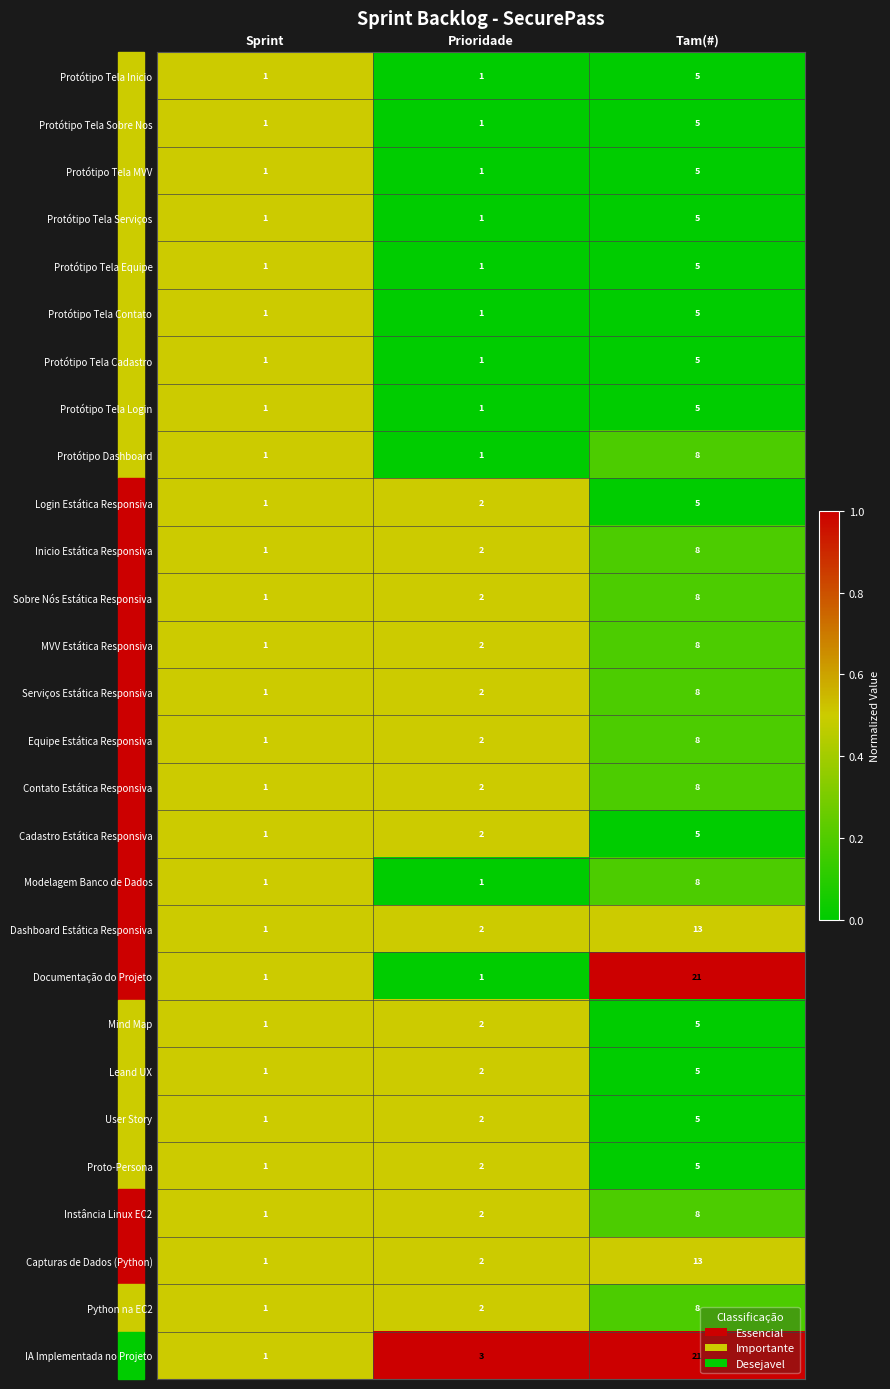

True or false: MVV Estática Responsiva has a value of 1 at Sprint.

True